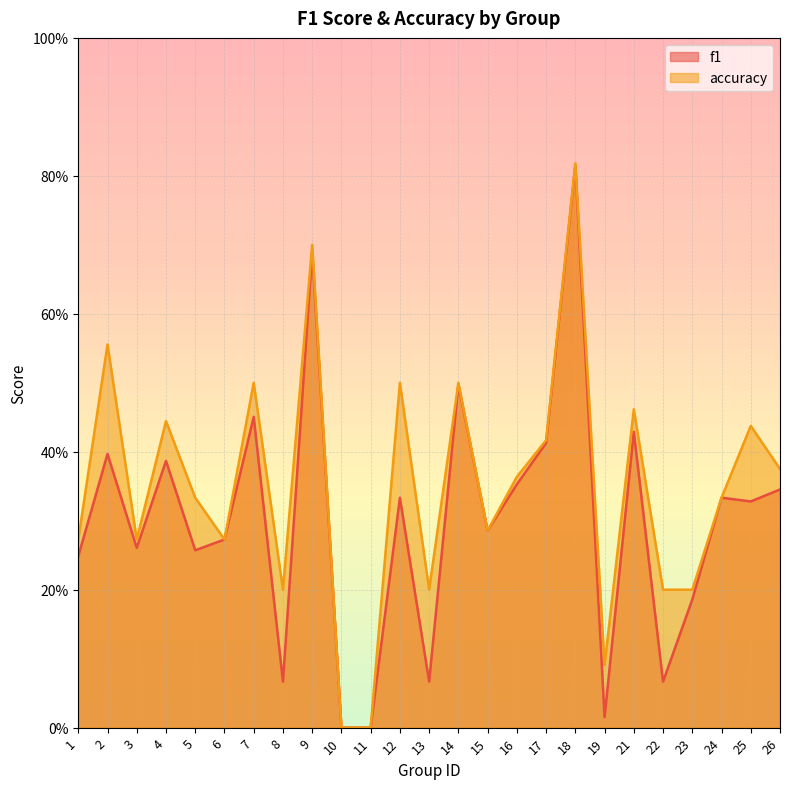

How many data points in f1 are above 0?

23